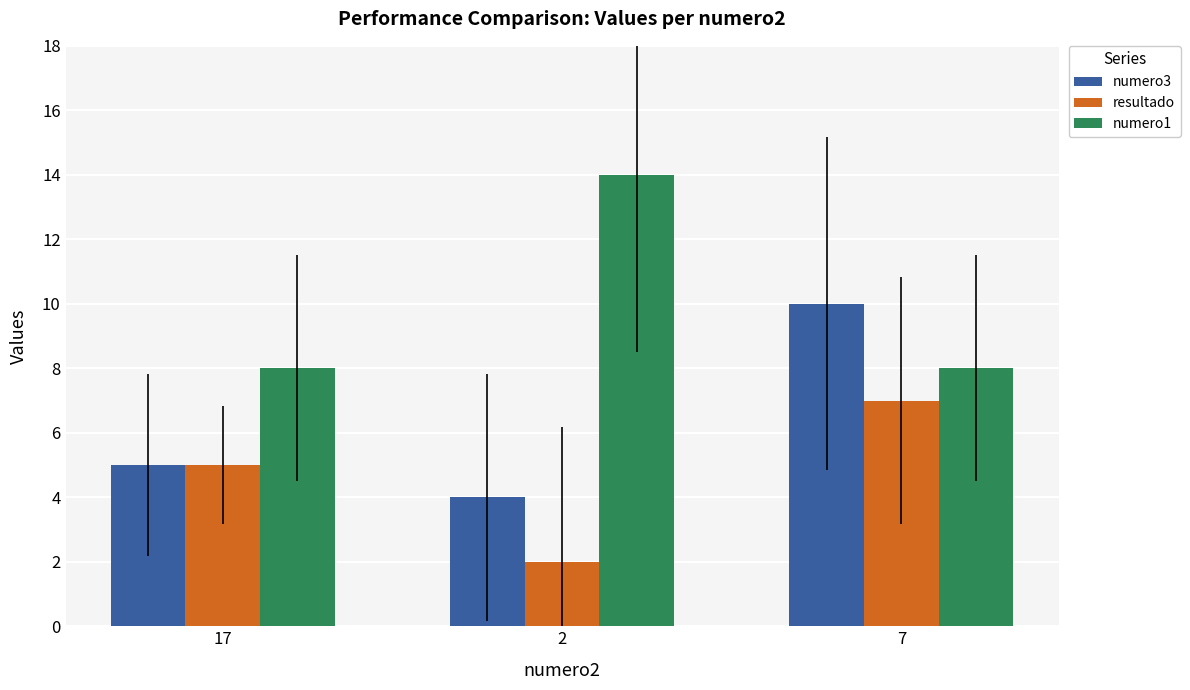

Rank the categories by numero3 value from lowest to highest.

2, 17, 7